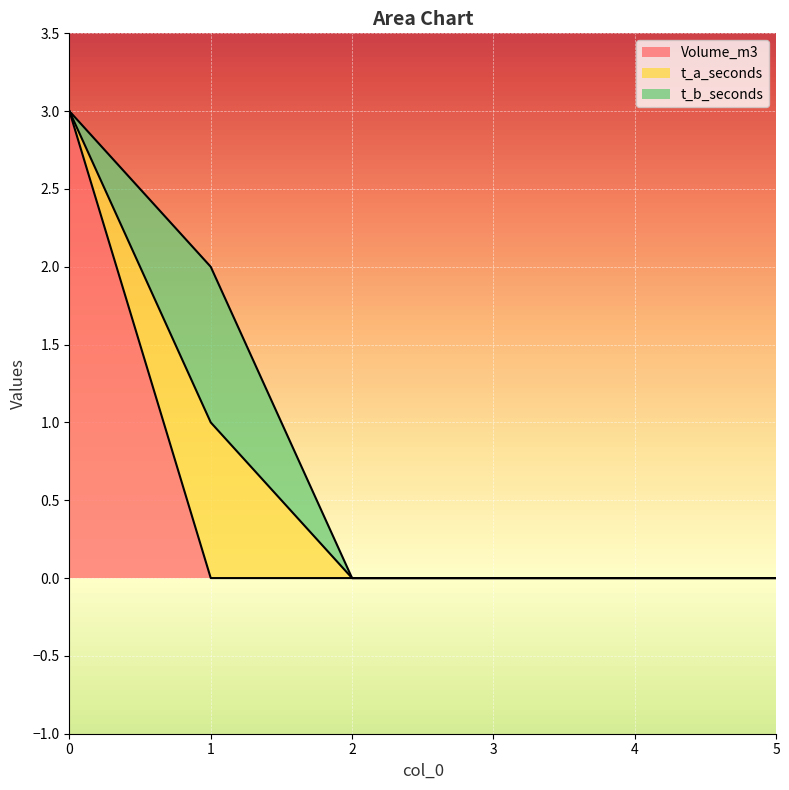

Count the number of categories in the chart.

6